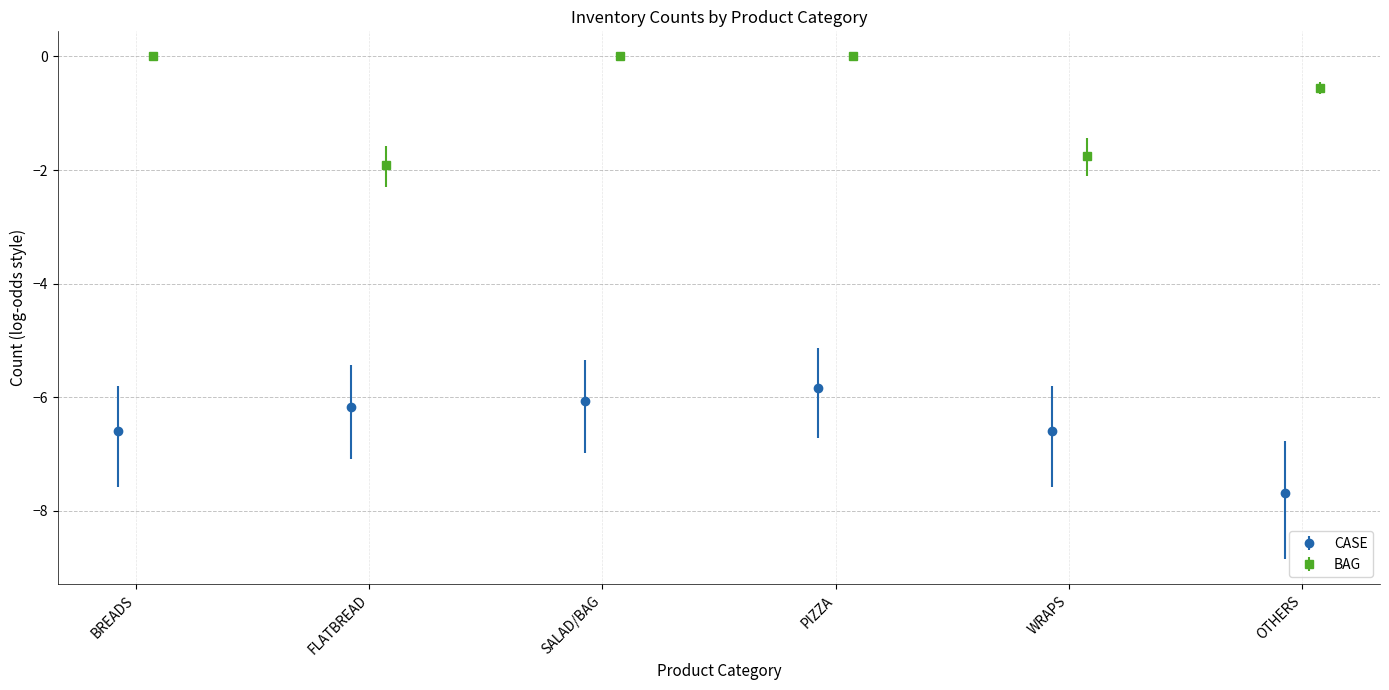

What is the sum of all BAG values?

-4.2